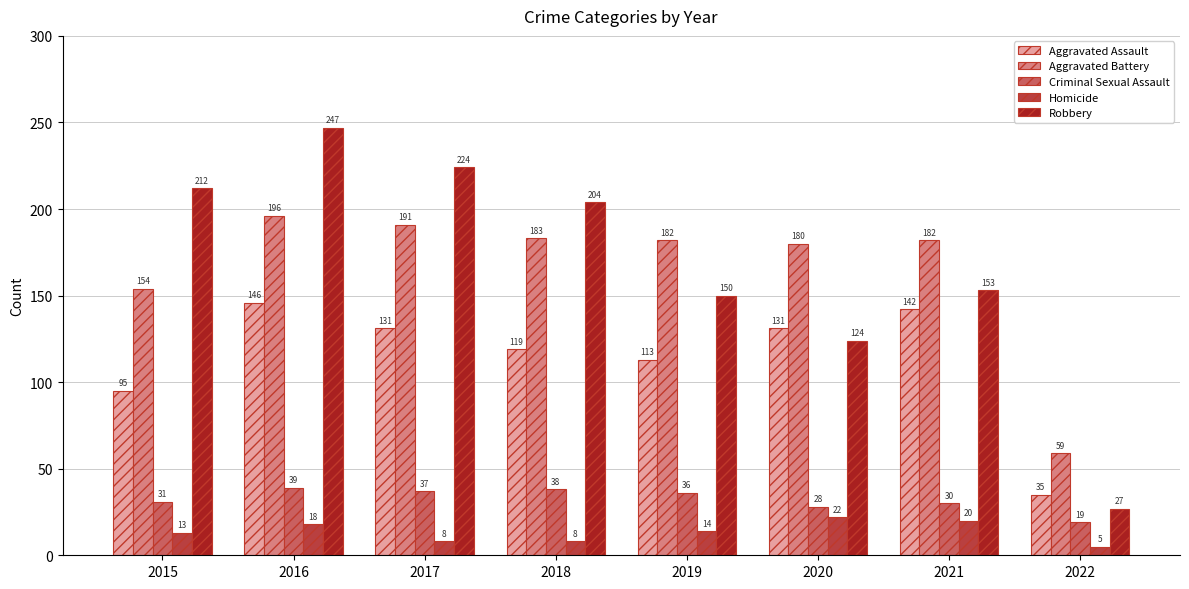

How many bars are there in each group?

5